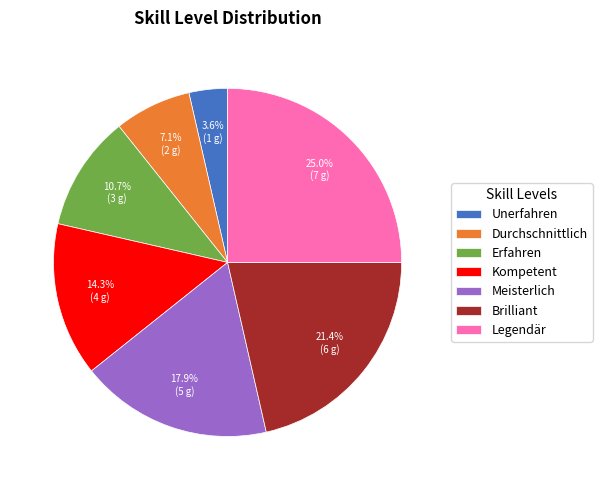

What percentage is the Kompetent slice, to the nearest percent?

14%